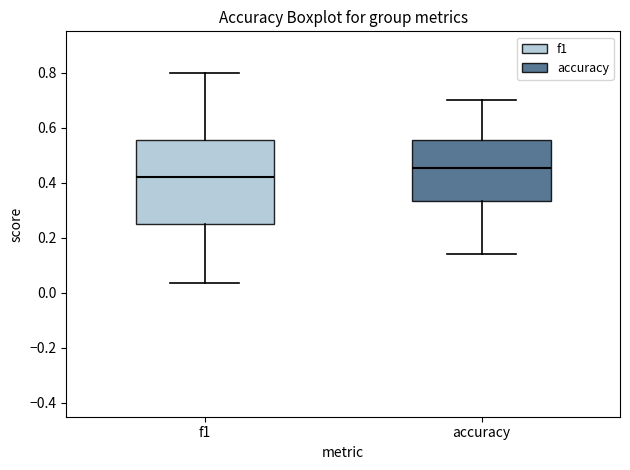

Reading left to right, read every box against the y-axis: the position of its median line, the range the box covers, and the ends of its whiskers. The values are not printed on the chart, so give them approximately, as read against the axis.

f1: median 0.42, box 0.26 to 0.56, whiskers 0.04 to 0.80
accuracy: median 0.46, box 0.34 to 0.56, whiskers 0.14 to 0.70